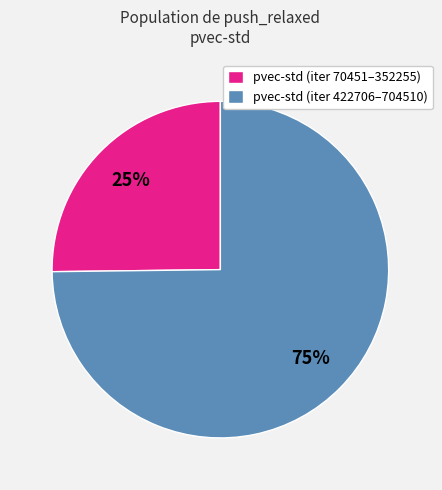

How many segments does this pie chart have?

2